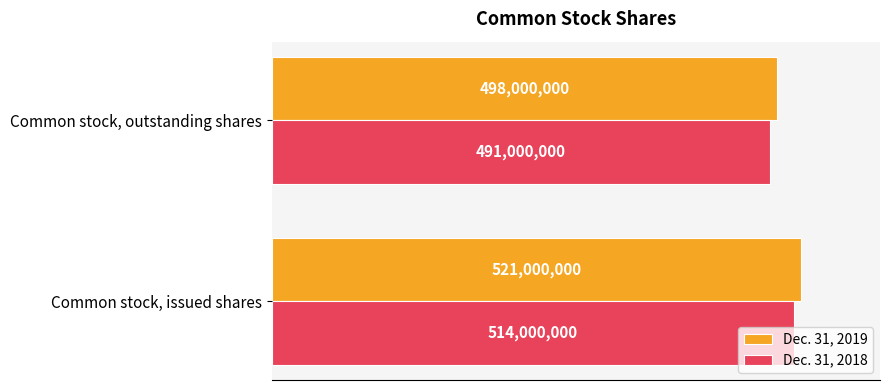

List the series in order of their overall mean, highest first.

Dec. 31, 2019, Dec. 31, 2018